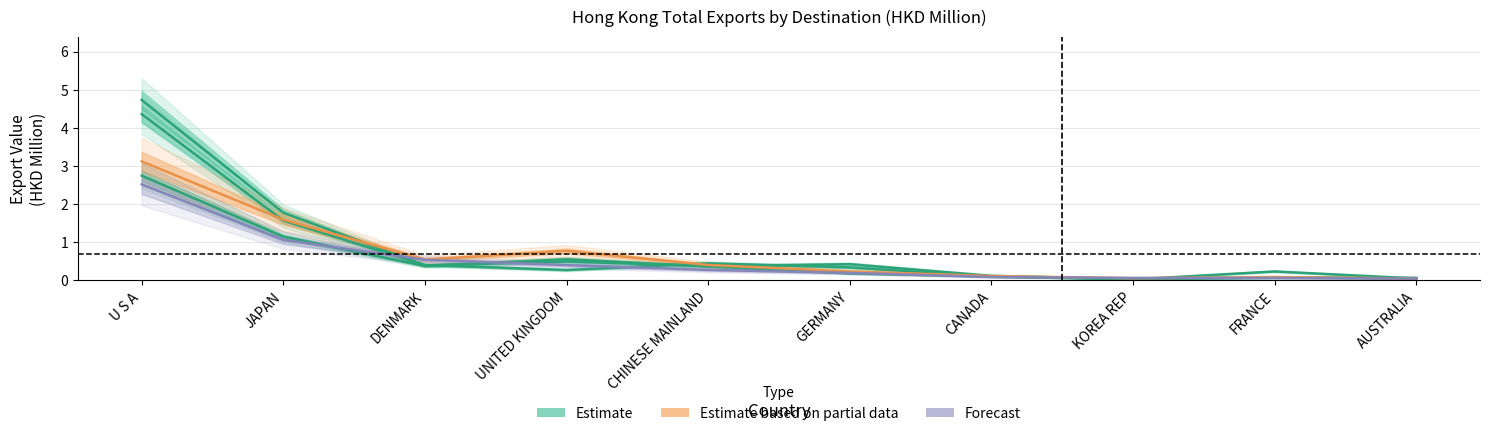

Is it true that 201910 equals 1.5 at JAPAN?

False